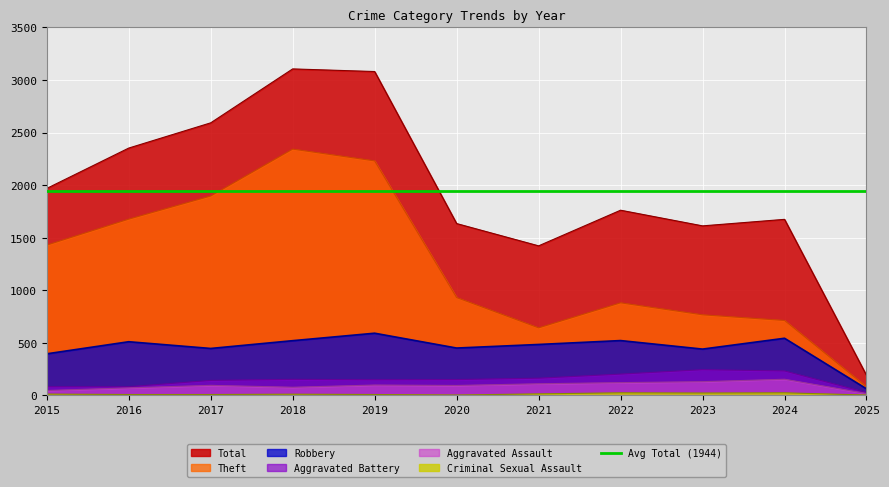

True or false: Total has more than 2 points higher than both neighbors.

True